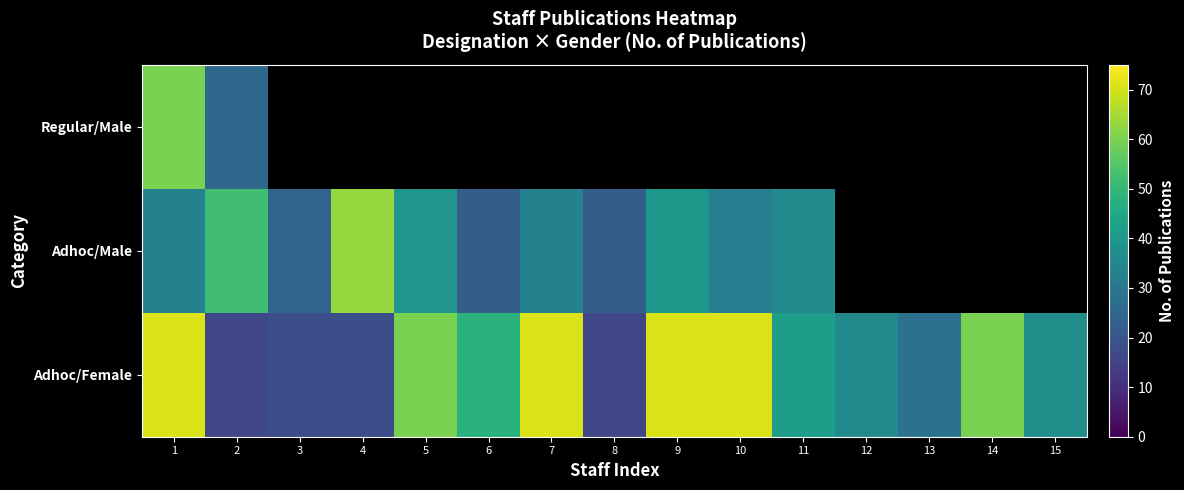

At which category is the sum across all series the highest?

1